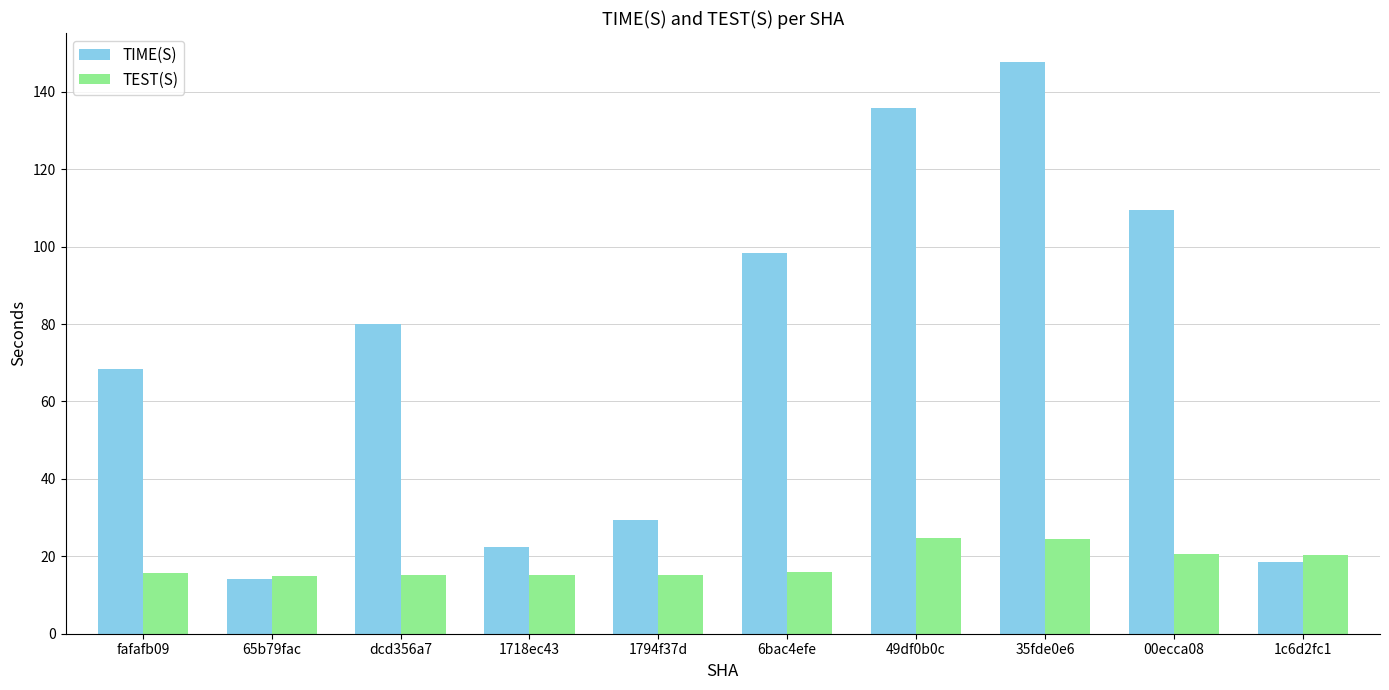

At 1718ec43, list the series in order from largest to smallest.

TIME(S), TEST(S)